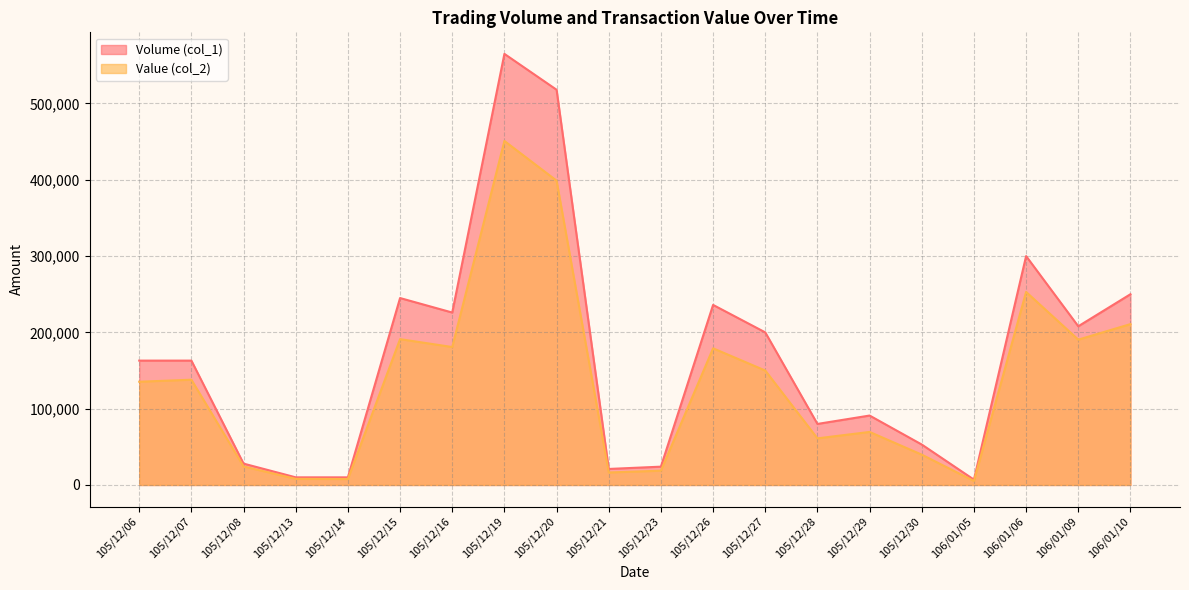

Reading left to right, extract all data points from this chart.

Volume (col_1): 163000	163000	28000	10000	10000	245000	226000	565000	518000	21000	24000	236000	200000	80000	91000	53000	7000	300000	208000	250000
Value (col_2): 135320	137970	24290	8000	7800	191140	180800	450900	398860	16380	18720	179120	150000	61100	69530	39750	5250	253000	190470	210840